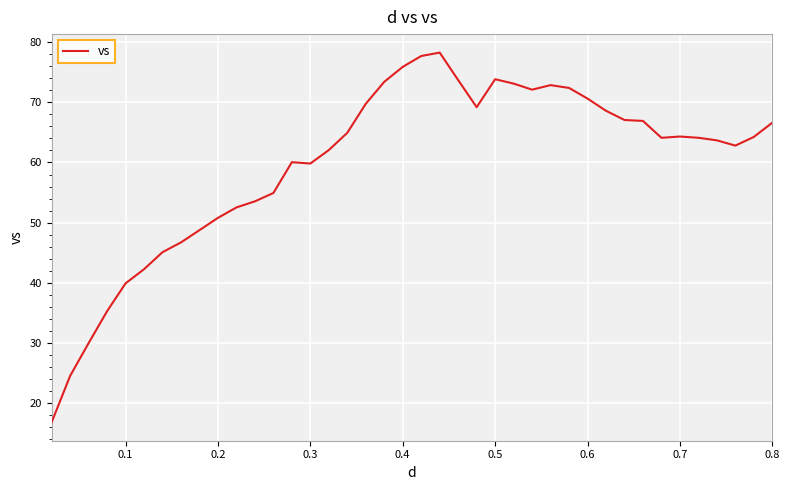

What is the maximum value shown in the chart?

78.2